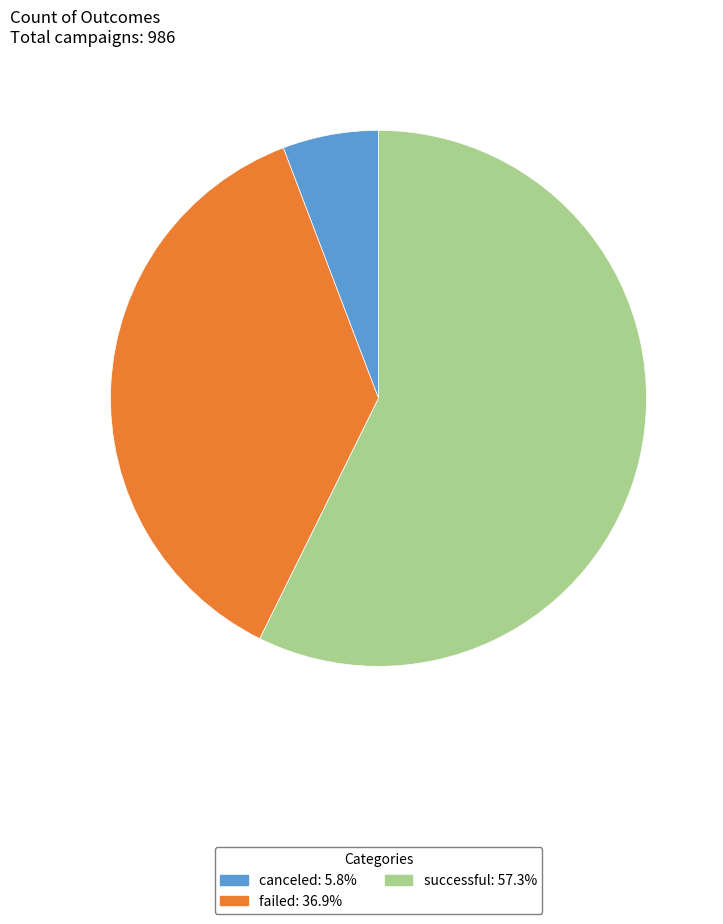

How many slices are in this pie chart?

3